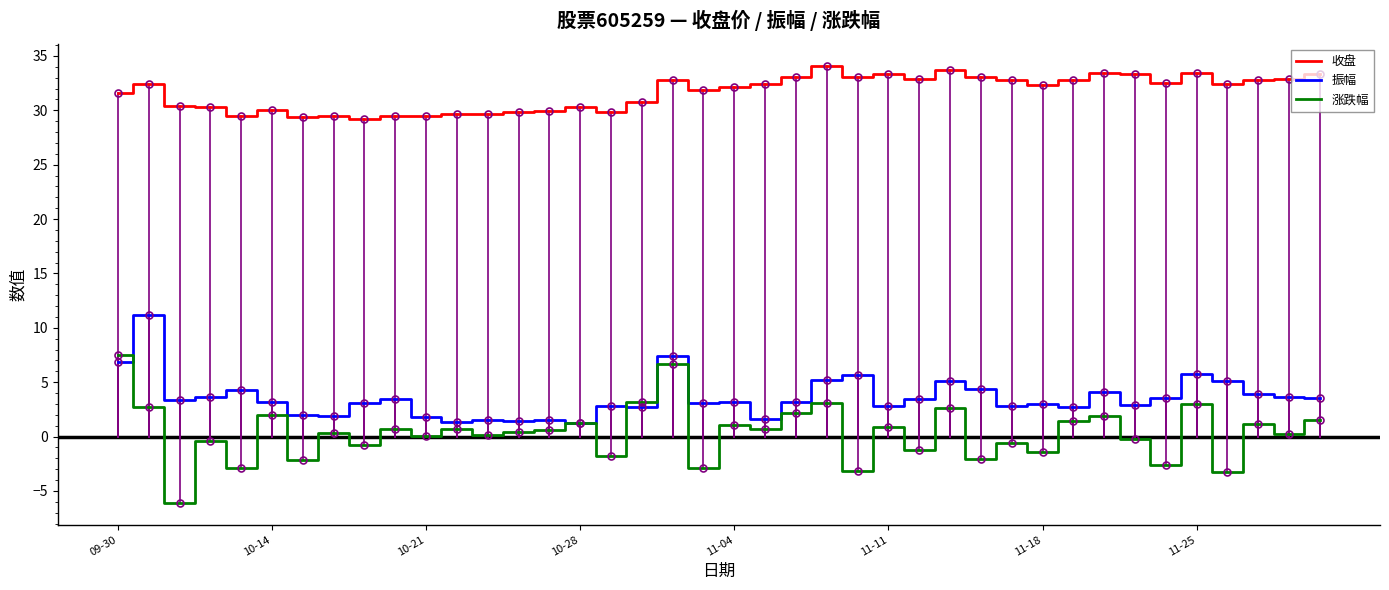

Rank the series by their maximum value, from highest to lowest.

收盘, 振幅, 涨跌幅